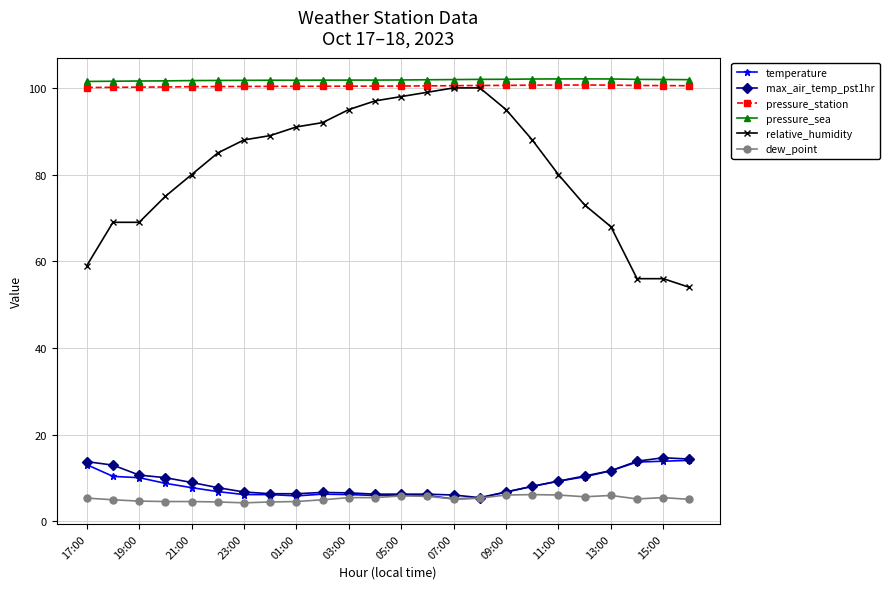

What is the maximum value shown in the chart?

102.1